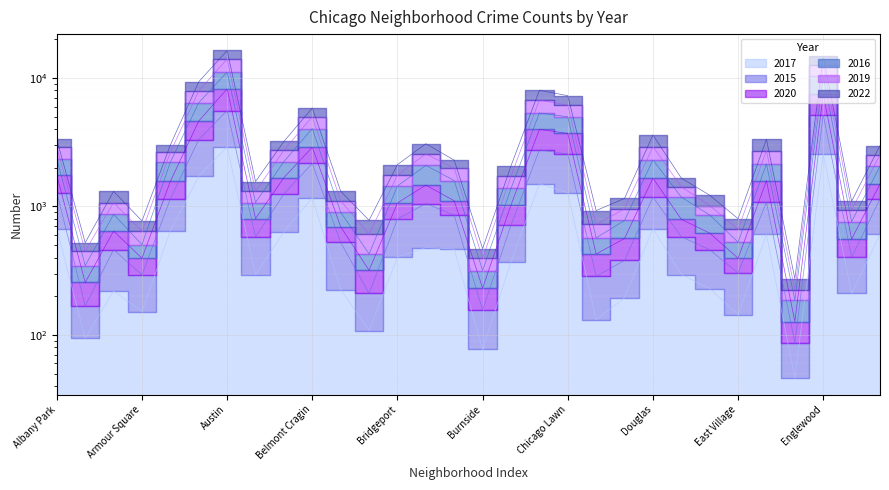

What is the label of the 22nd point from the right?

Avondale